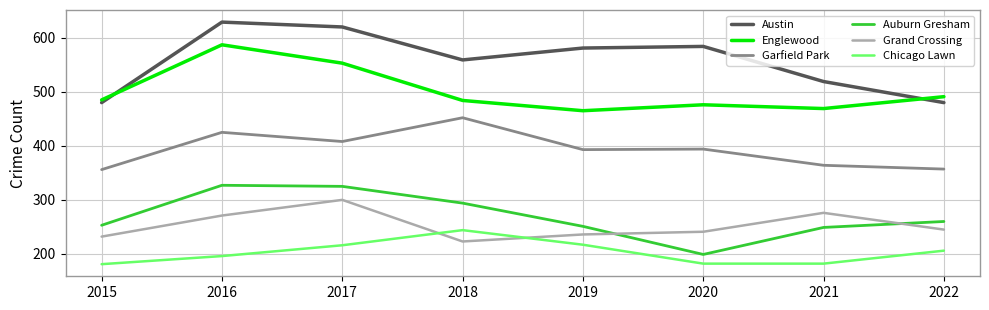

Which series changed the most between 2020 and 2021?

Austin